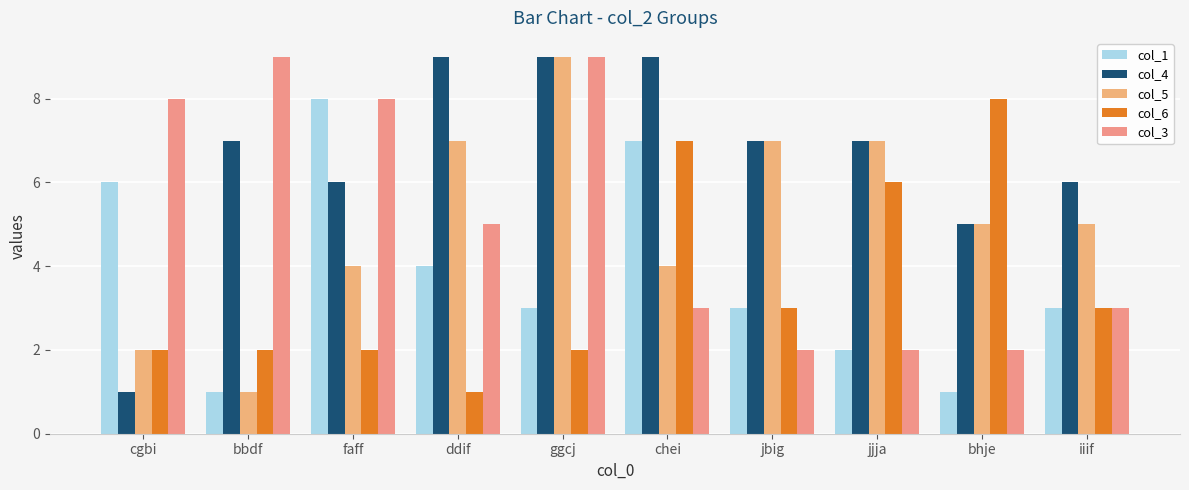

What is the spread (max minus min) of values at ddif?

8